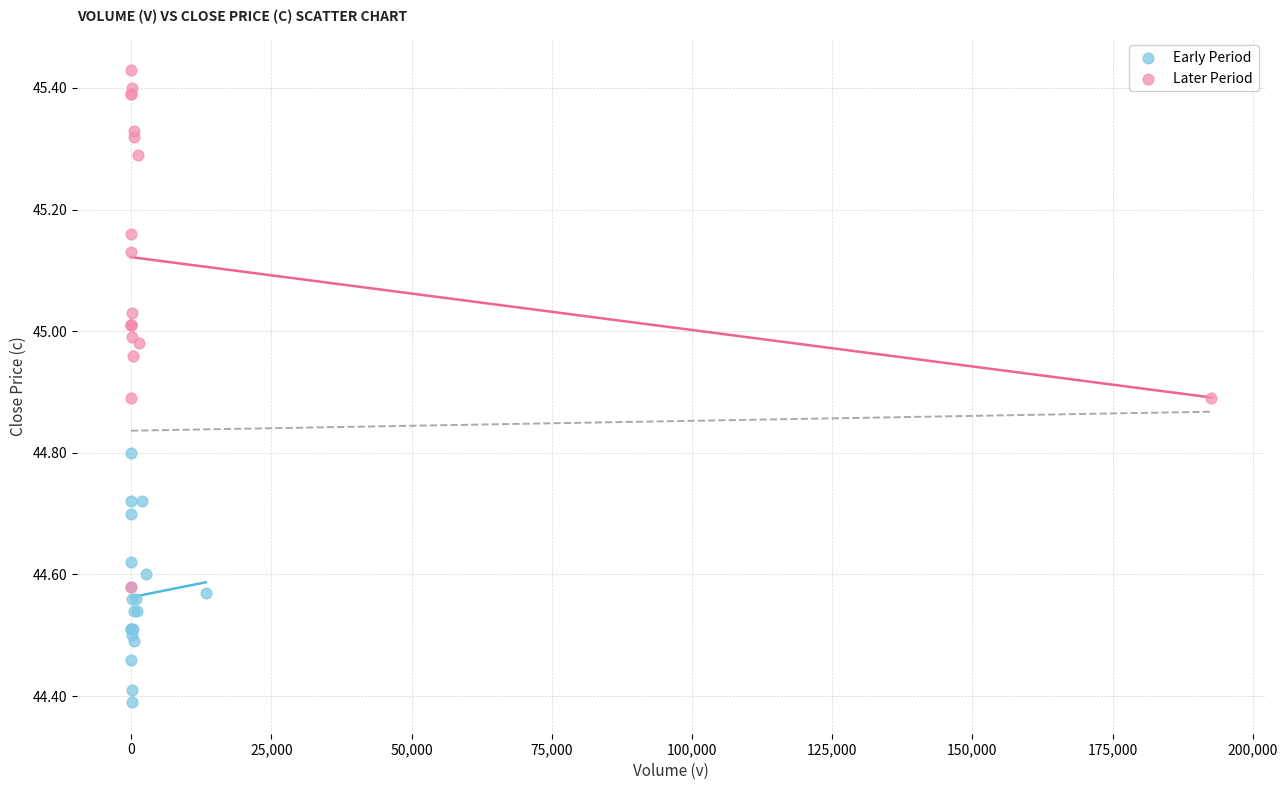

Which series reaches the minimum Y coordinate?

Early Period